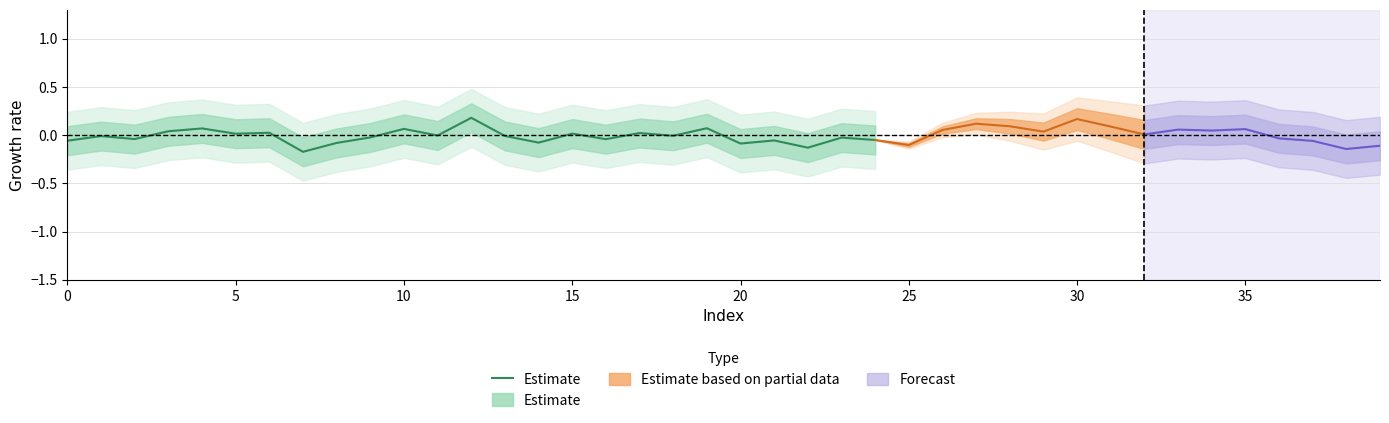

What is the greatest value displayed?

0.2